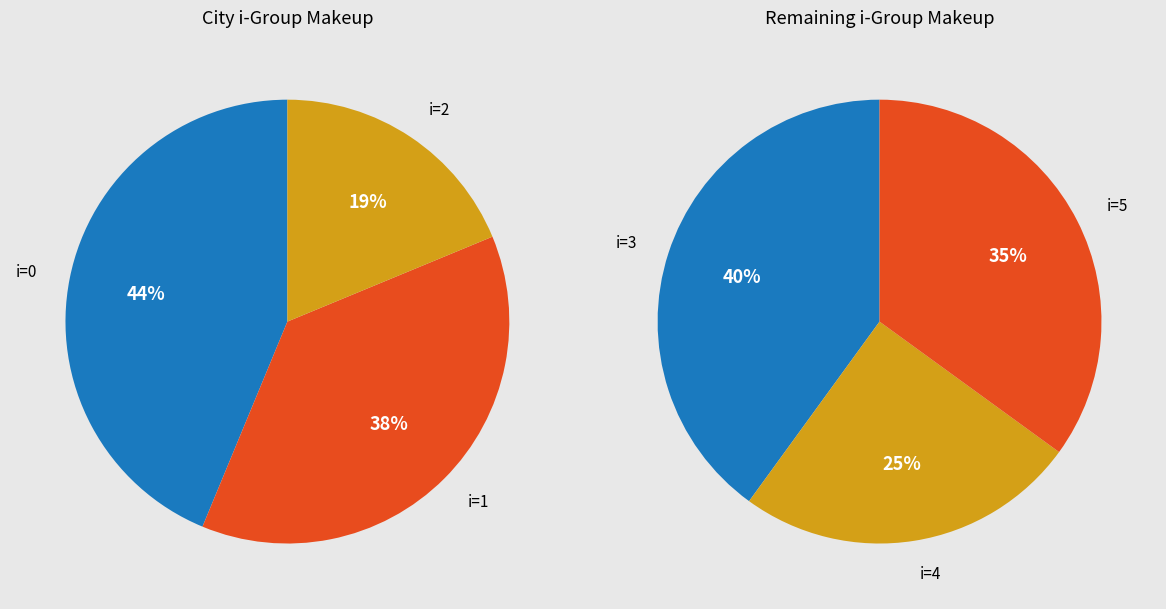

Count the number of slices in the pie.

6